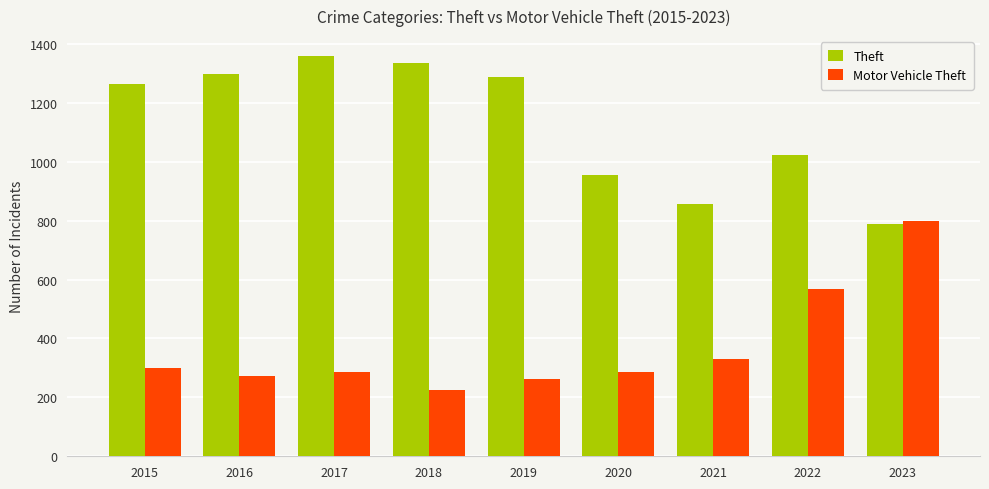

At which label does Motor Vehicle Theft reach its peak?

2023